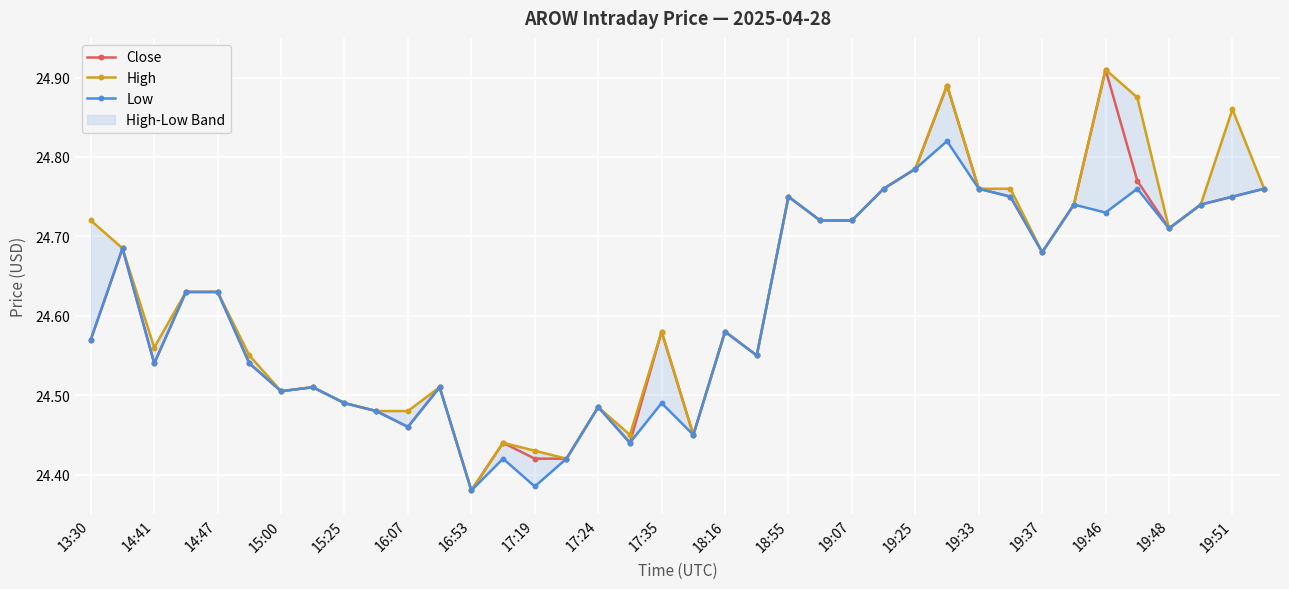

At which label does Close reach its peak?

19:46